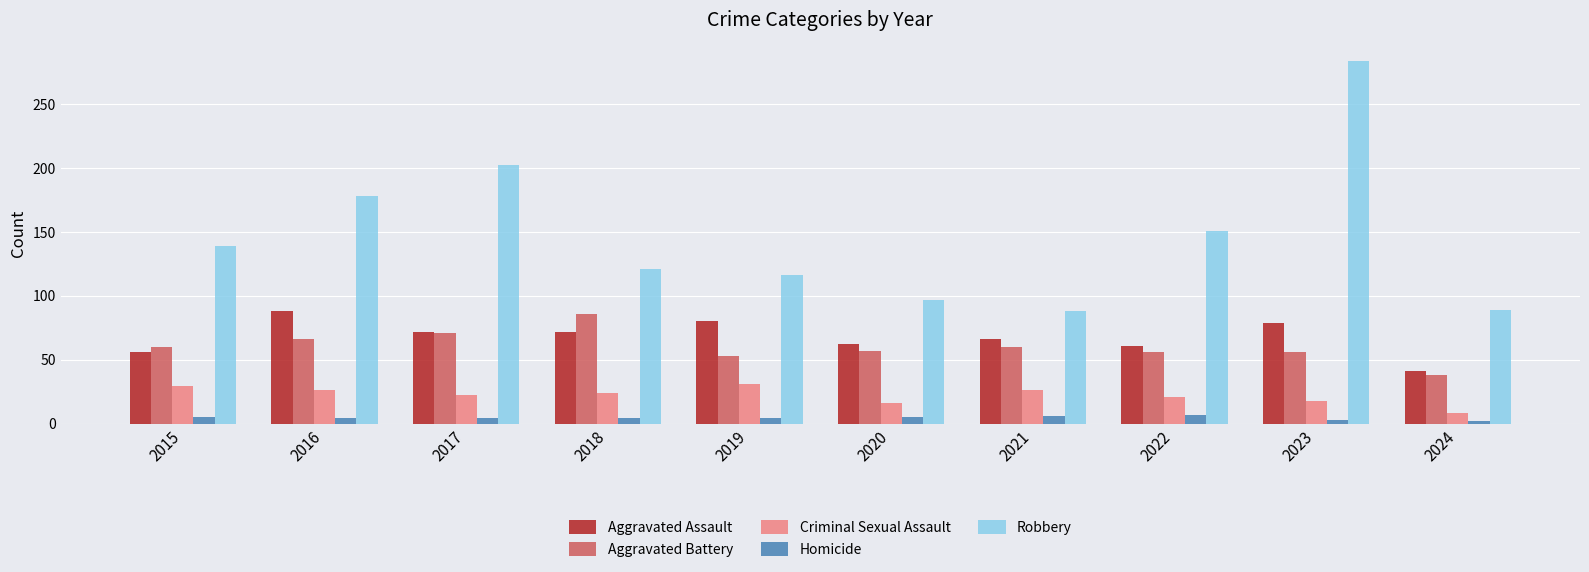

Which label corresponds to the largest value in the chart?

2023